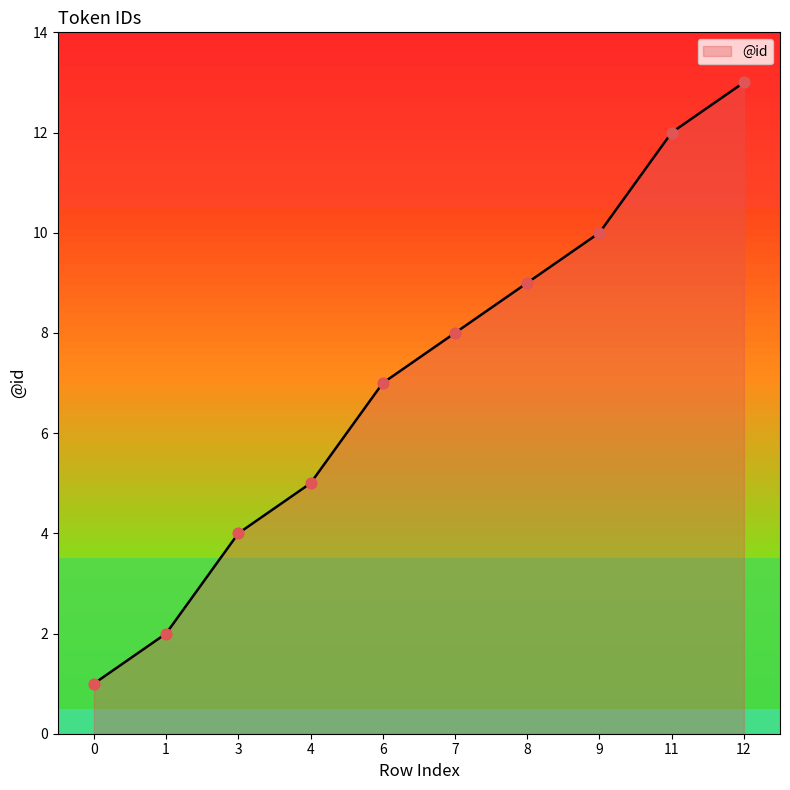

Between 12 and 8, which is larger?

12